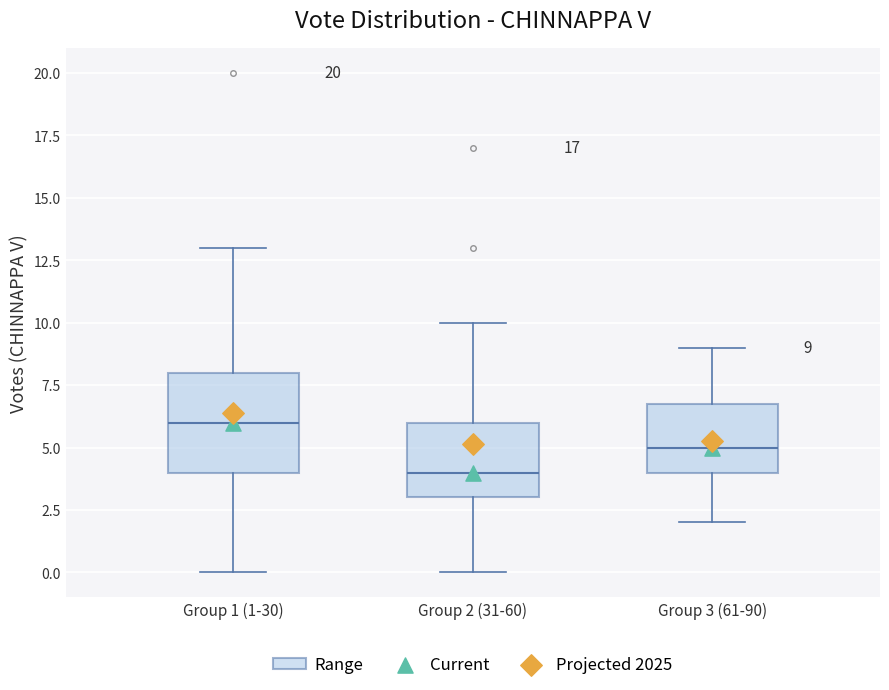

Which box has the highest median line?

Group 1 (1-30)